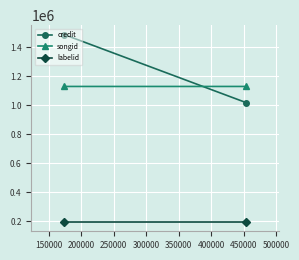

What is the approximate value of songid at 150000?

1128200